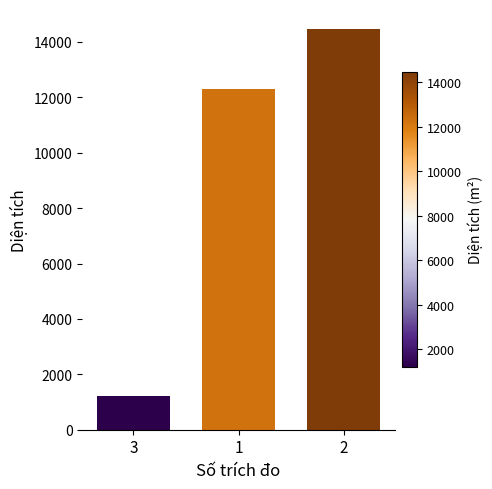

How many series are shown in this chart?

1